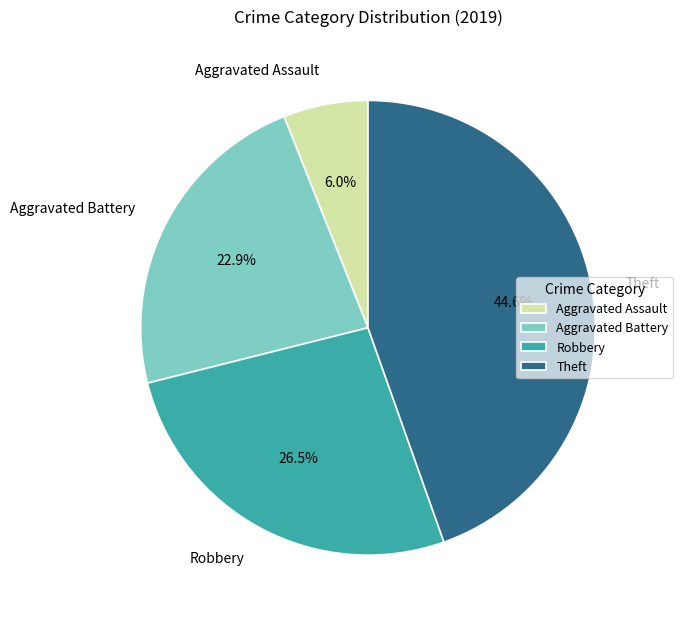

To the nearest percent, what is the average slice percentage?

25%